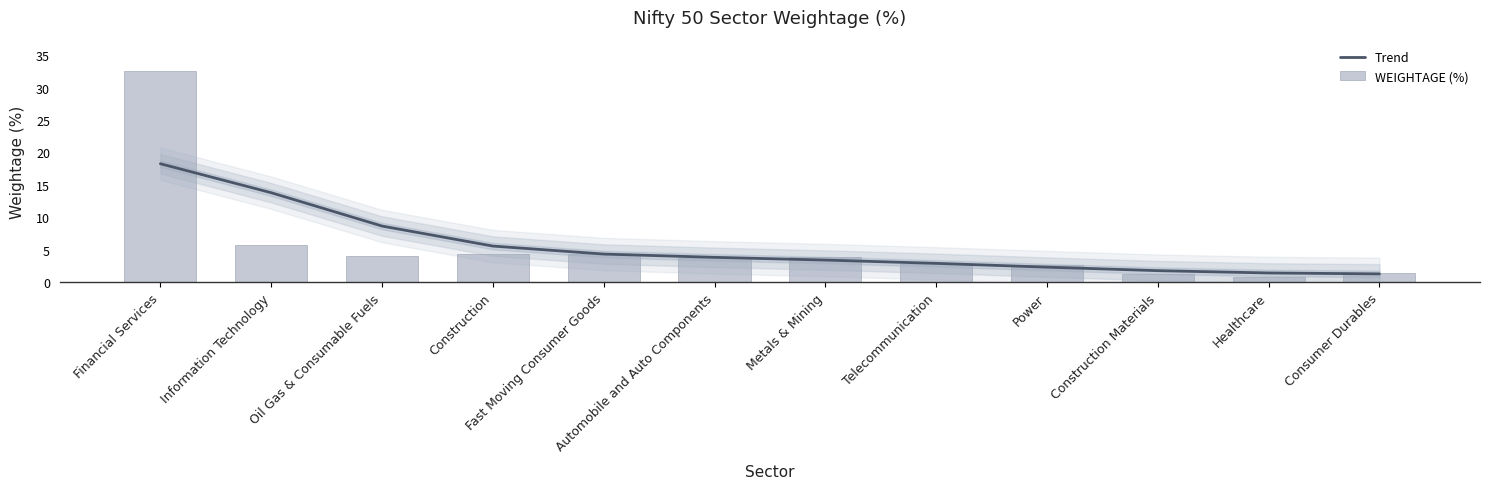

Which has a higher value, Information Technology or Power?

Information Technology